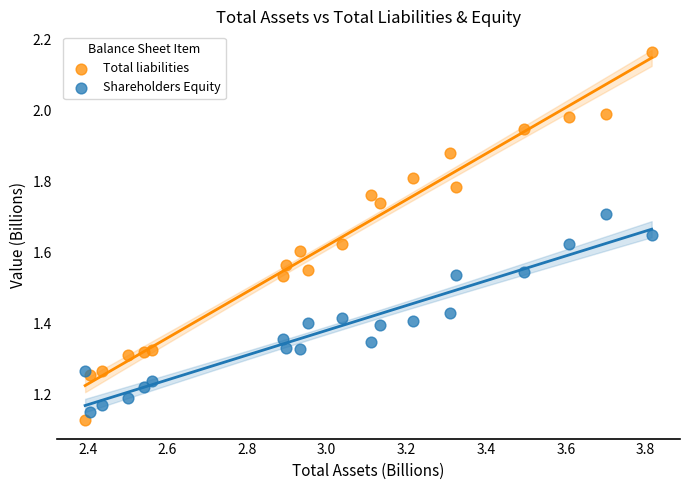

Which series contains the lowest Y value?

Total liabilities